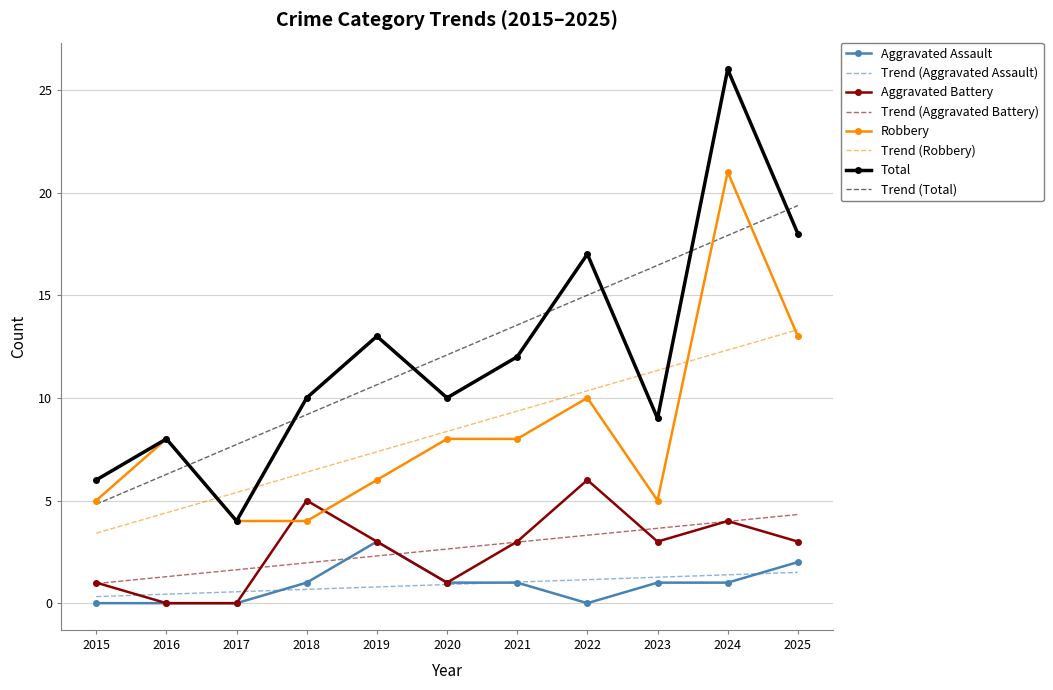

At which category does the chart reach its peak across all series?

2024